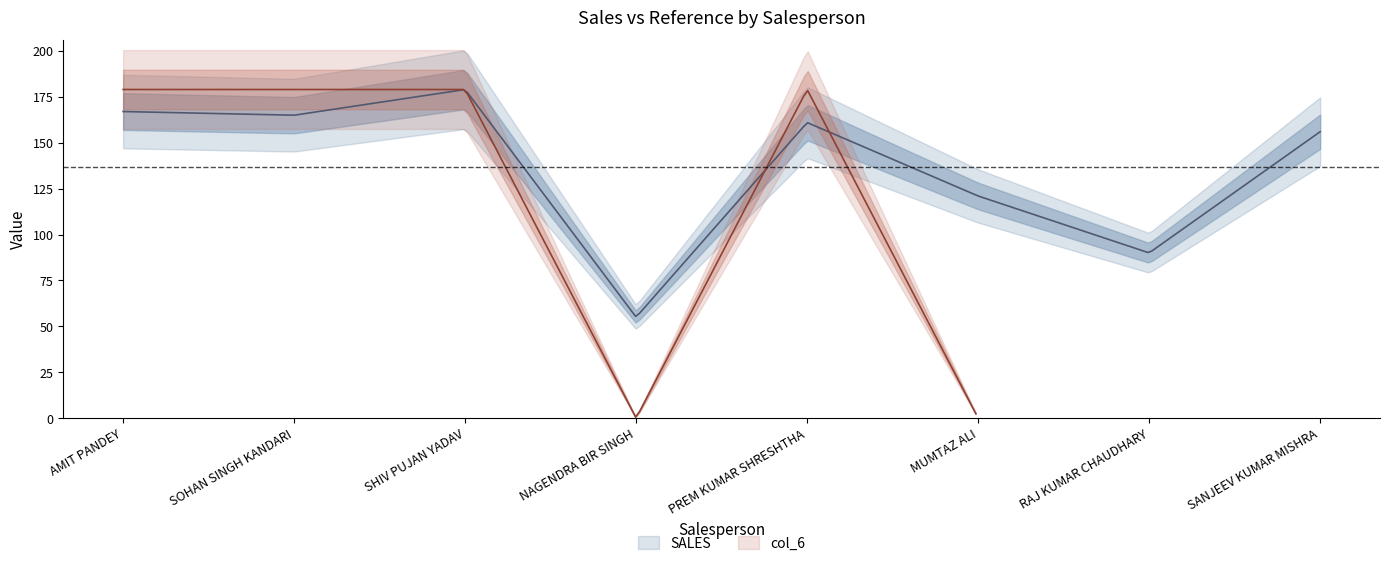

What position from the right is SOHAN SINGH KANDARI?

7